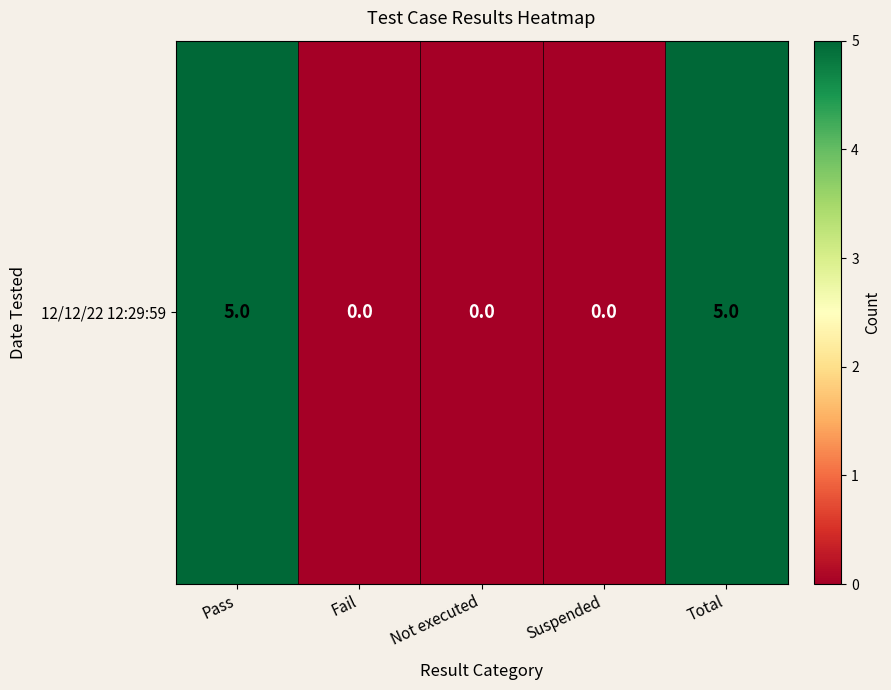

At which category does the chart reach its peak across all series?

Pass